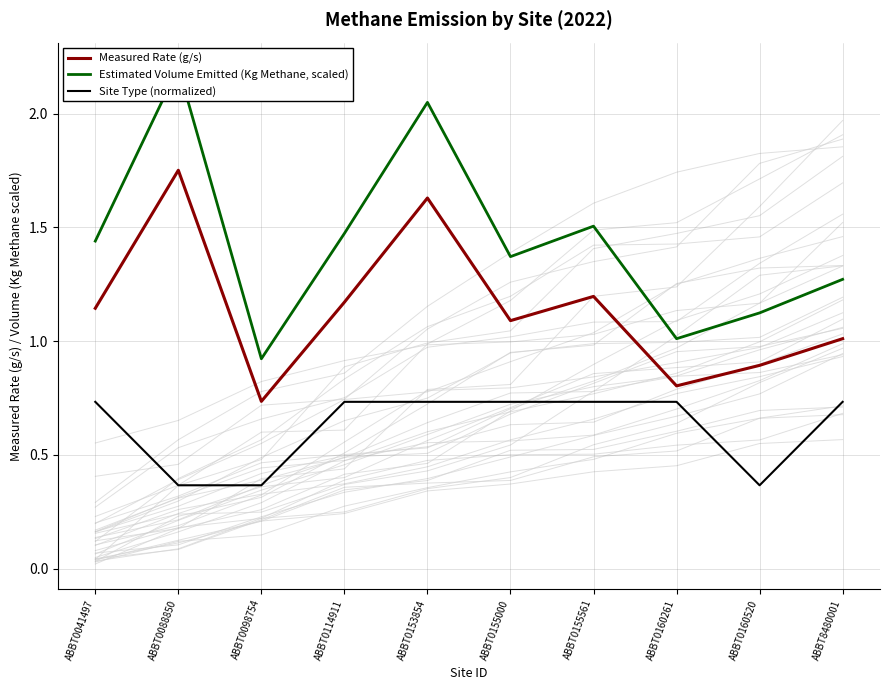

Is it true that Measured Rate (g/s) equals 1.0 at ABBT8480001?

True